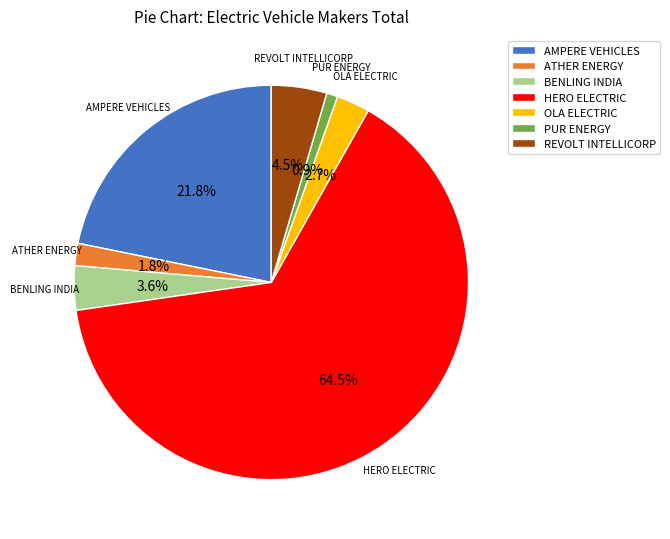

Combined, what portion of the pie is ATHER ENERGY and HERO ELECTRIC?

66.4%